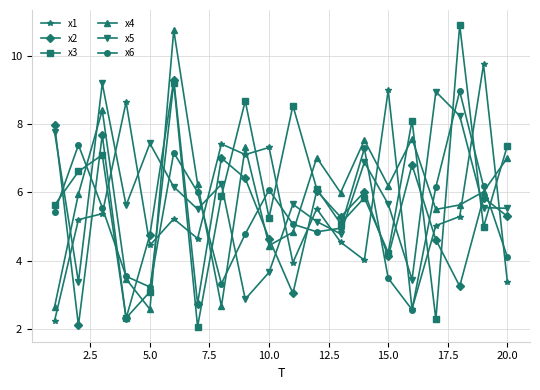

True or false: x1 has more than 2 interior local peaks.

True